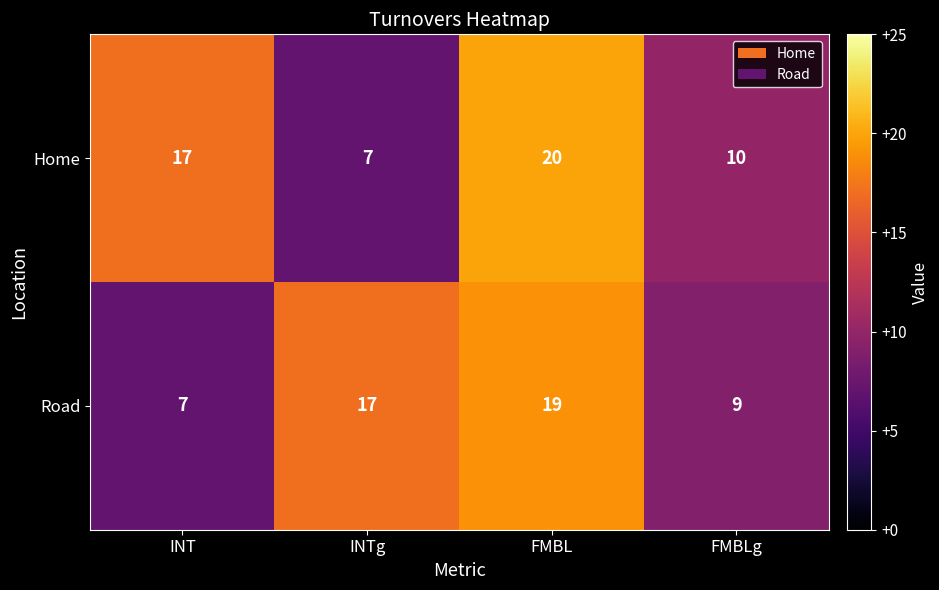

What is the smallest value displayed?

7